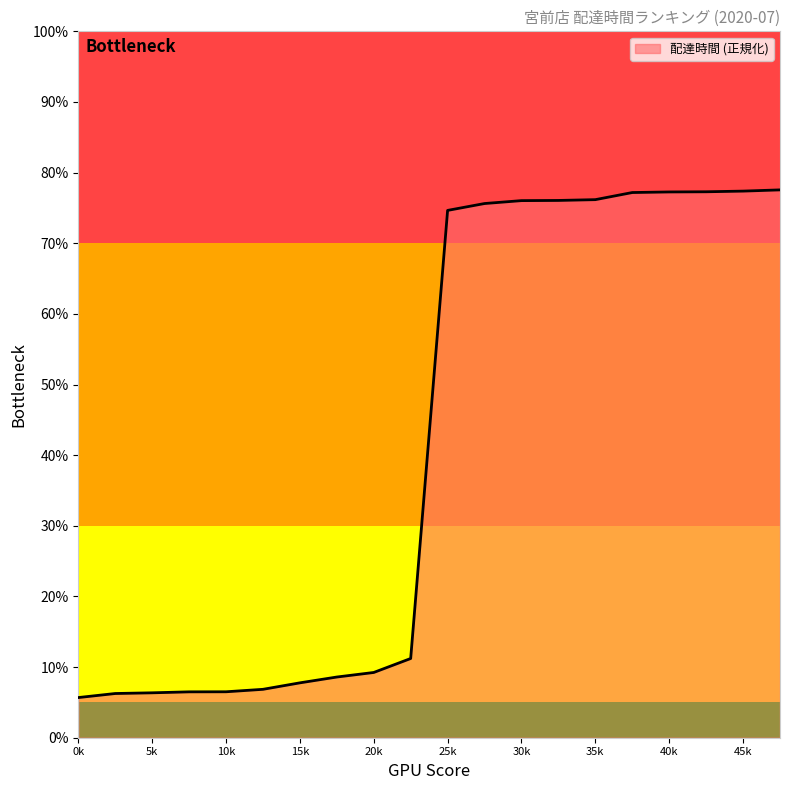

What is the minimum value shown in the chart?

5.7